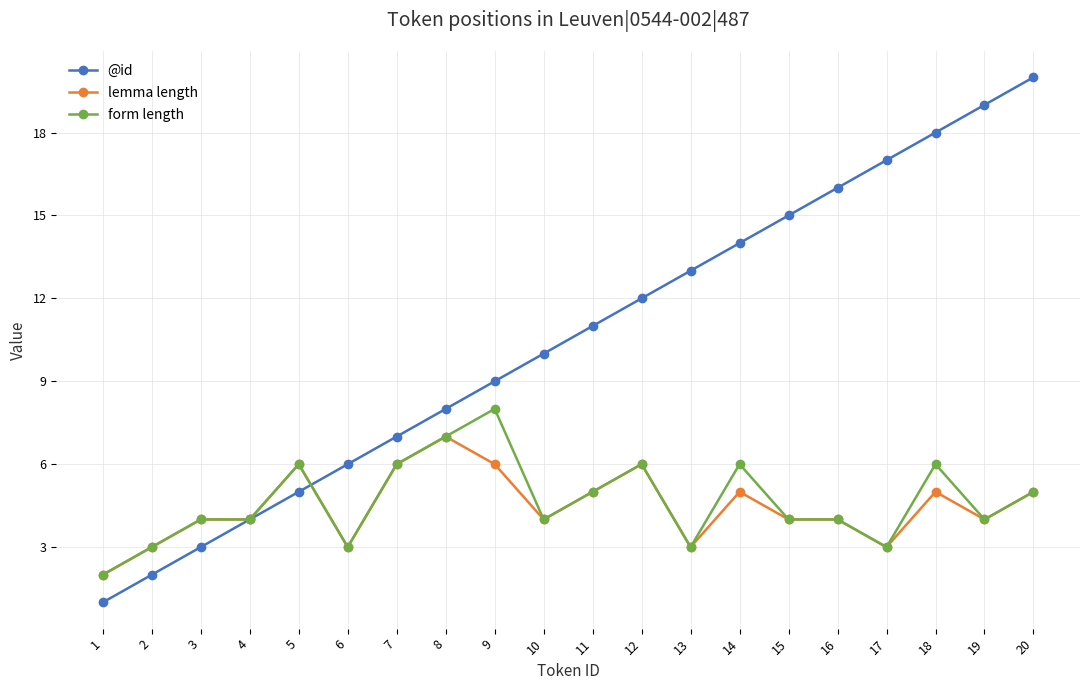

What is the maximum value shown in the chart?

20